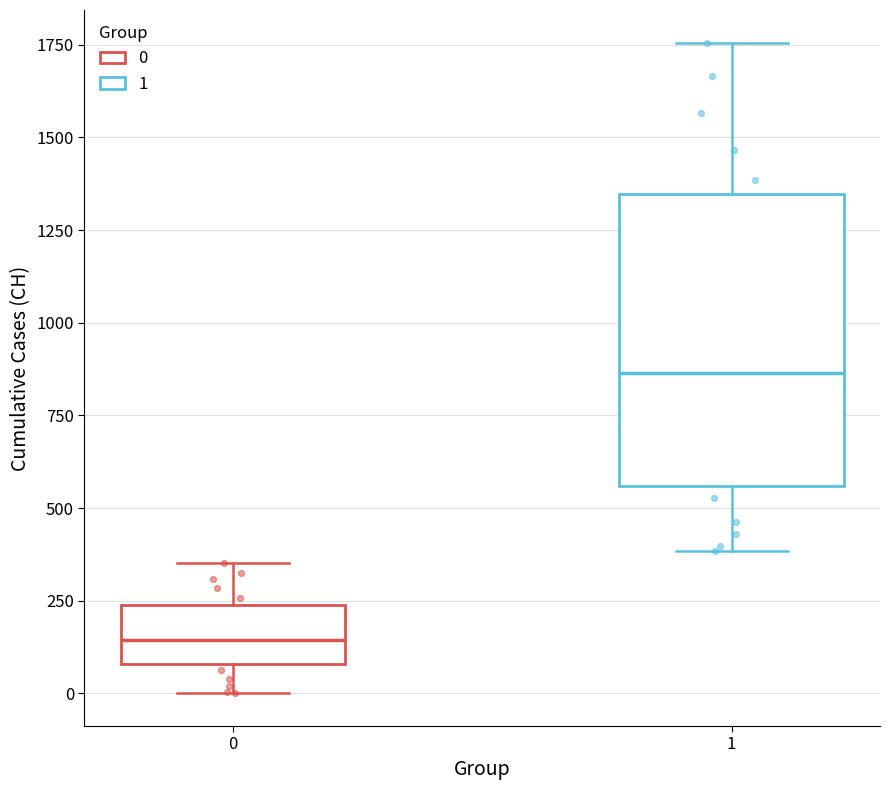

Which box has the lowest median line?

0